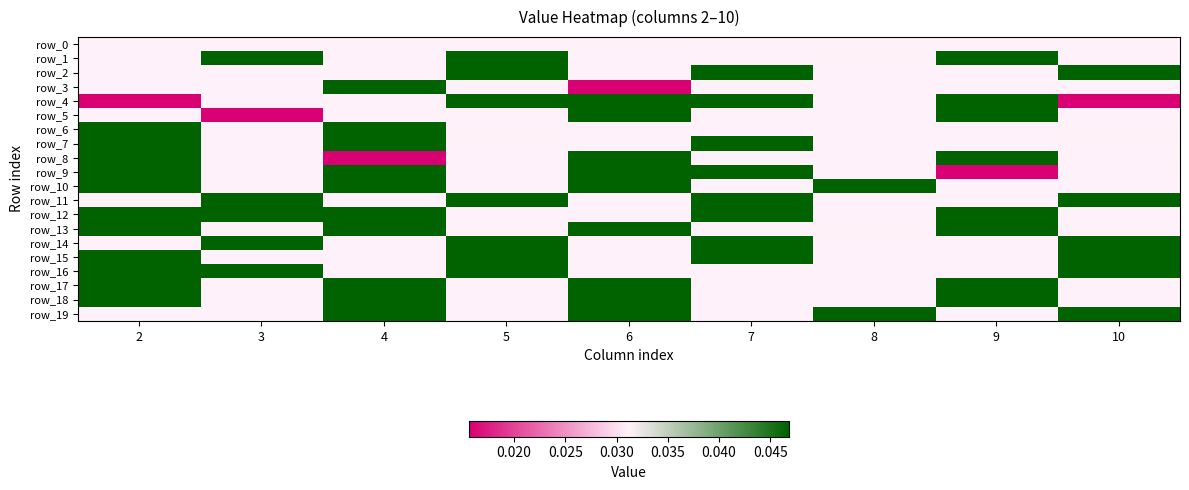

Which series has the widest spread of values?

row_9